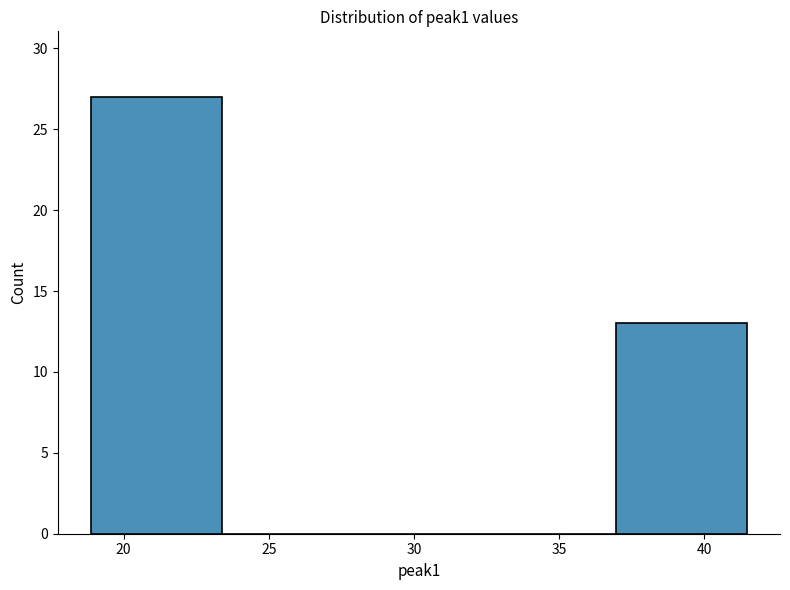

Reading left to right, transcribe this chart: for each bar, give the range it covers on the x-axis and its height. Neither the bar edges nor the heights are printed on the chart, so give them approximately, as read against the axes.

19.0 to 23.5: 27
23.5 to 28.0: 0
28.0 to 32.5: 0
32.5 to 37.0: 0
37.0 to 41.5: 13